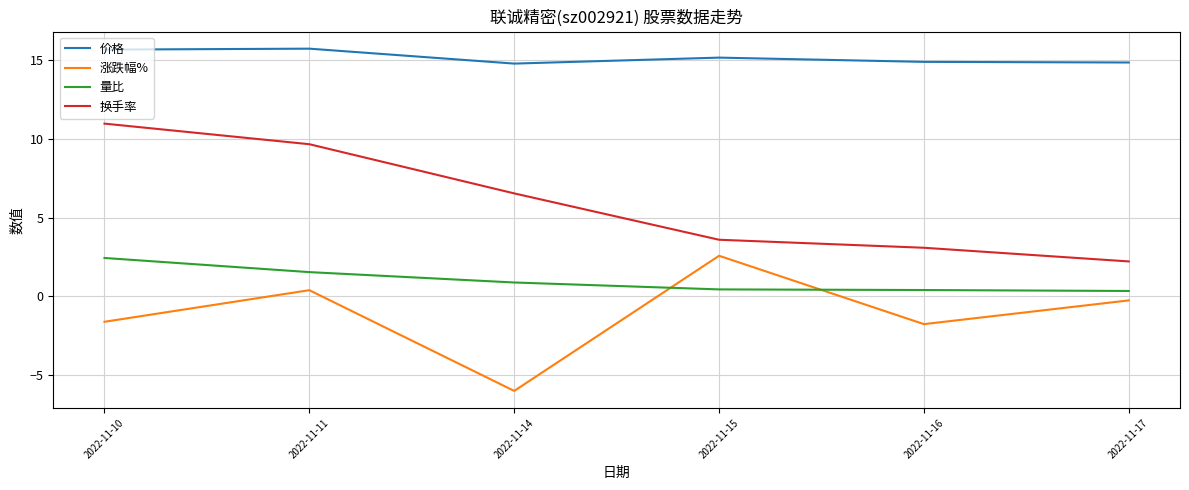

Which series has the largest total across all categories?

价格